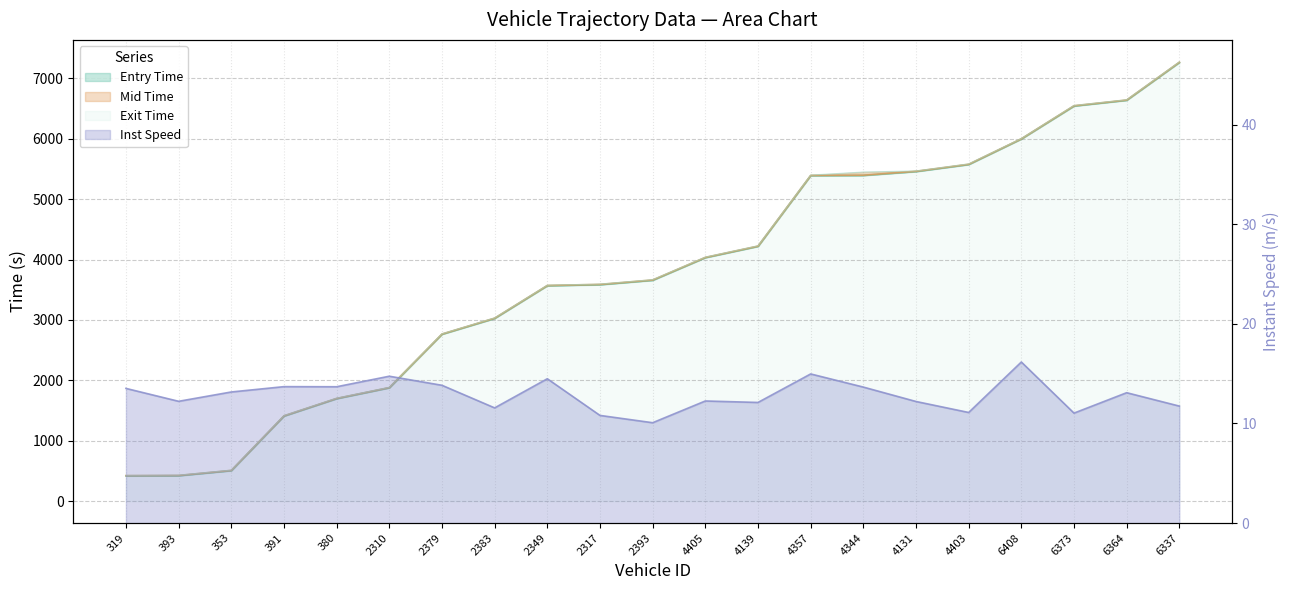

What is the spread (max minus min) of values at 4344.0?

5434.8